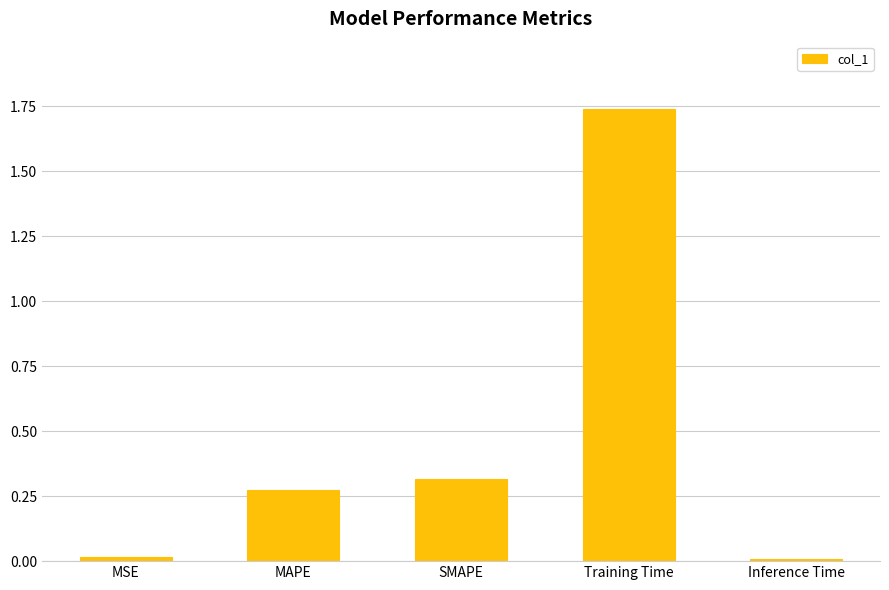

Is it true that the value at MAPE is 0.1?

False